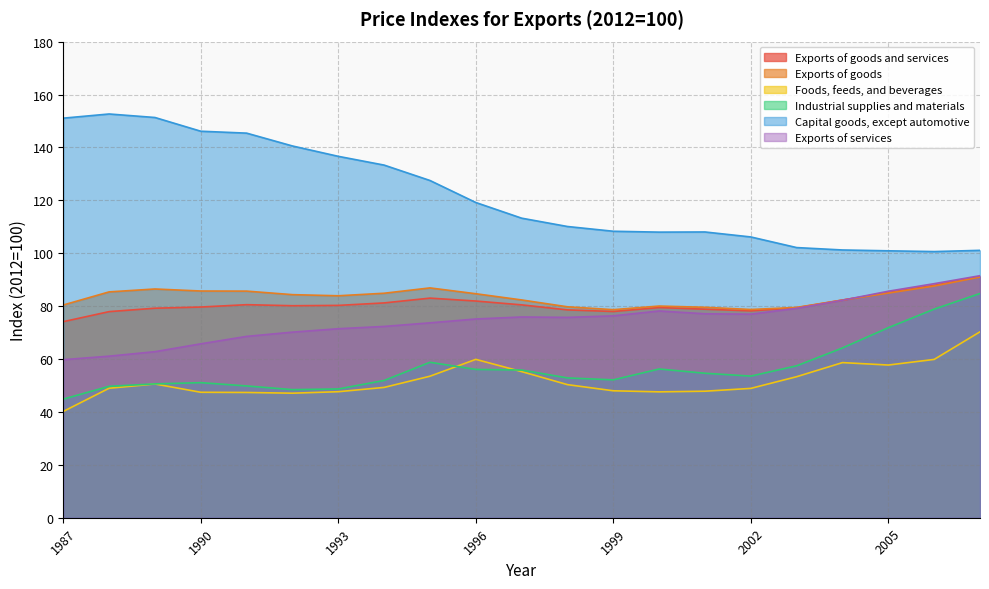

True or false: Exports of goods and services and Exports of goods cross at least once.

True